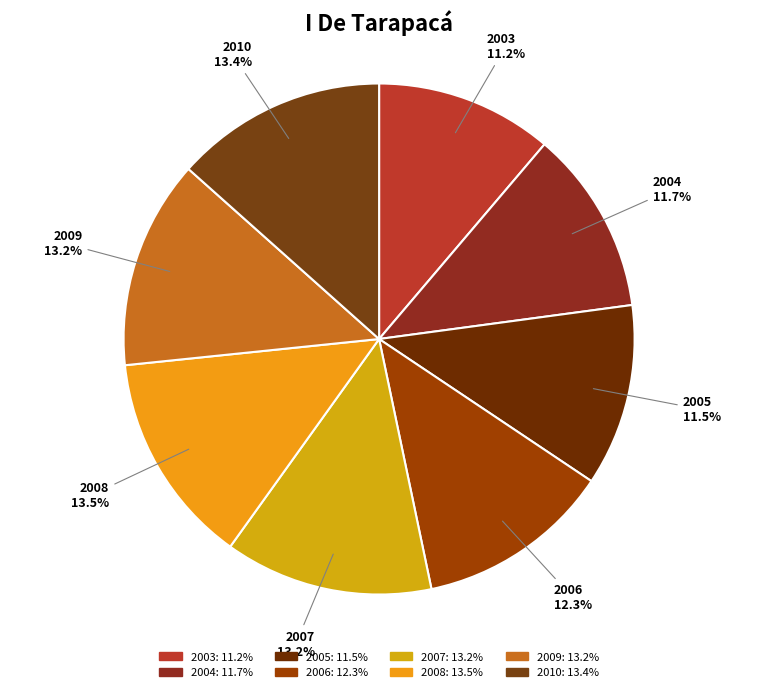

How many slices are in this pie chart?

8